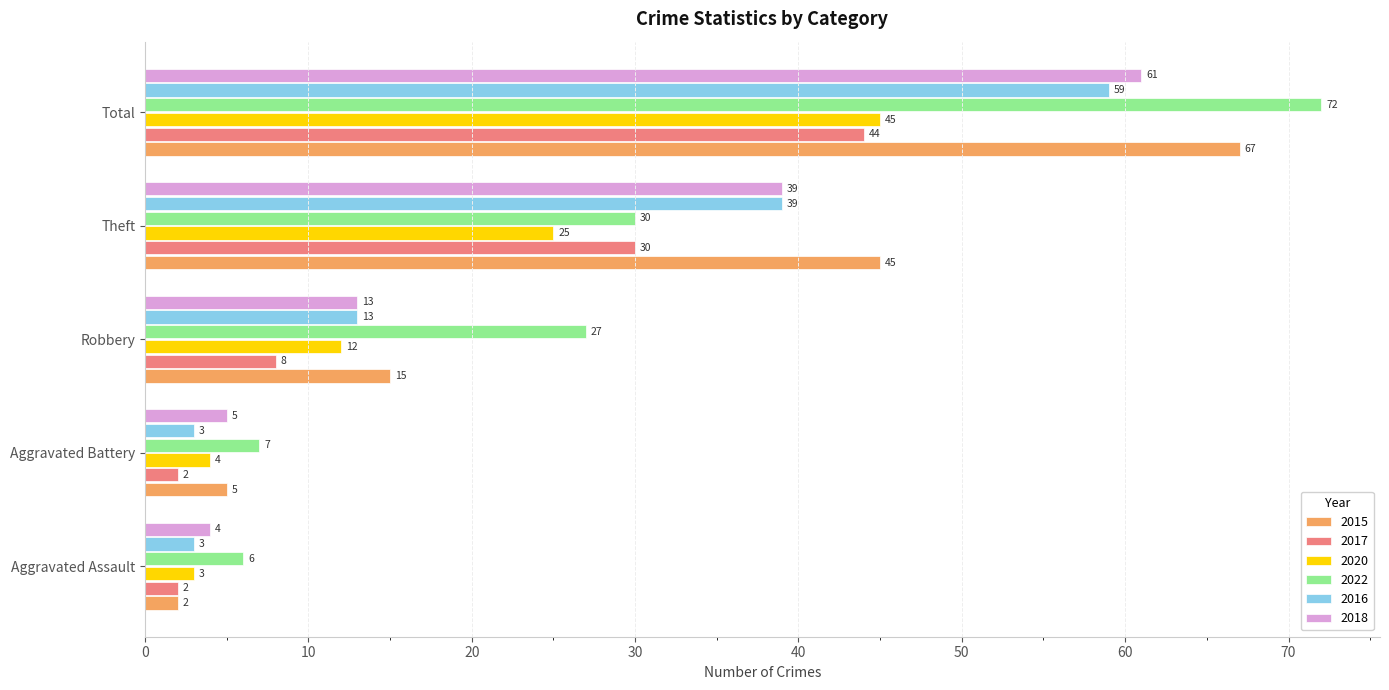

Rank the series by their maximum value, from lowest to highest.

2017, 2020, 2016, 2018, 2015, 2022